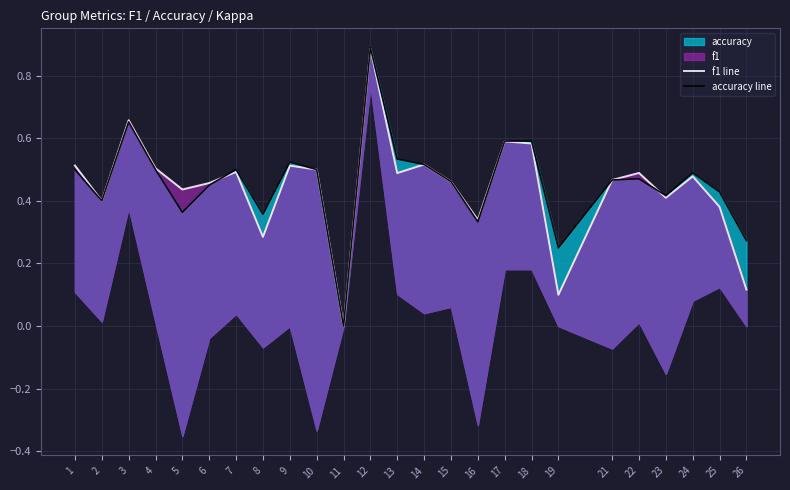

Which category has the lowest value in the f1 line series?

11